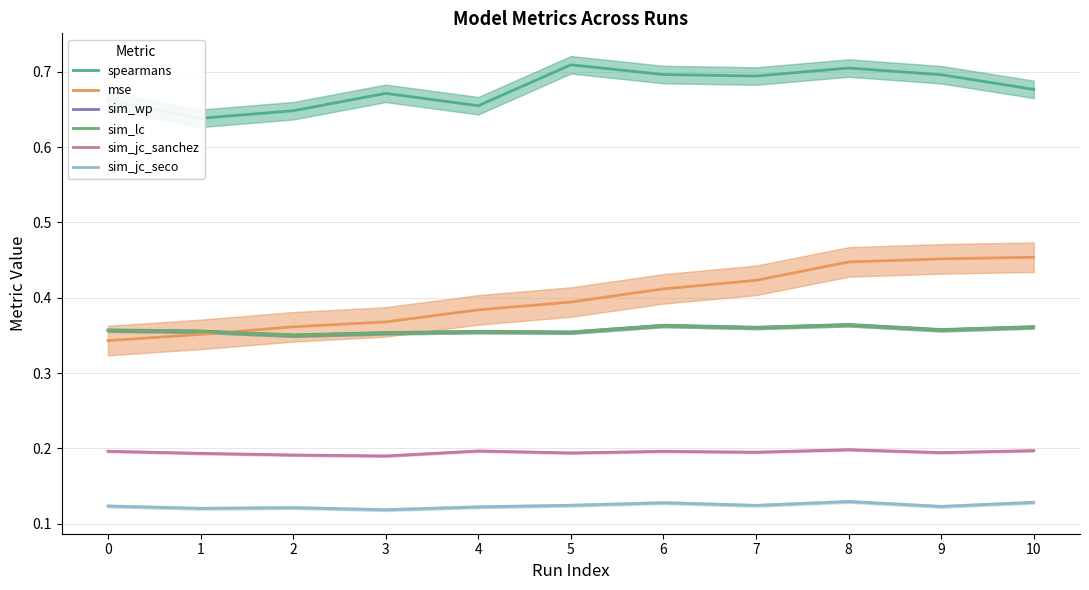

At which label does sim_lc reach its minimum?

2